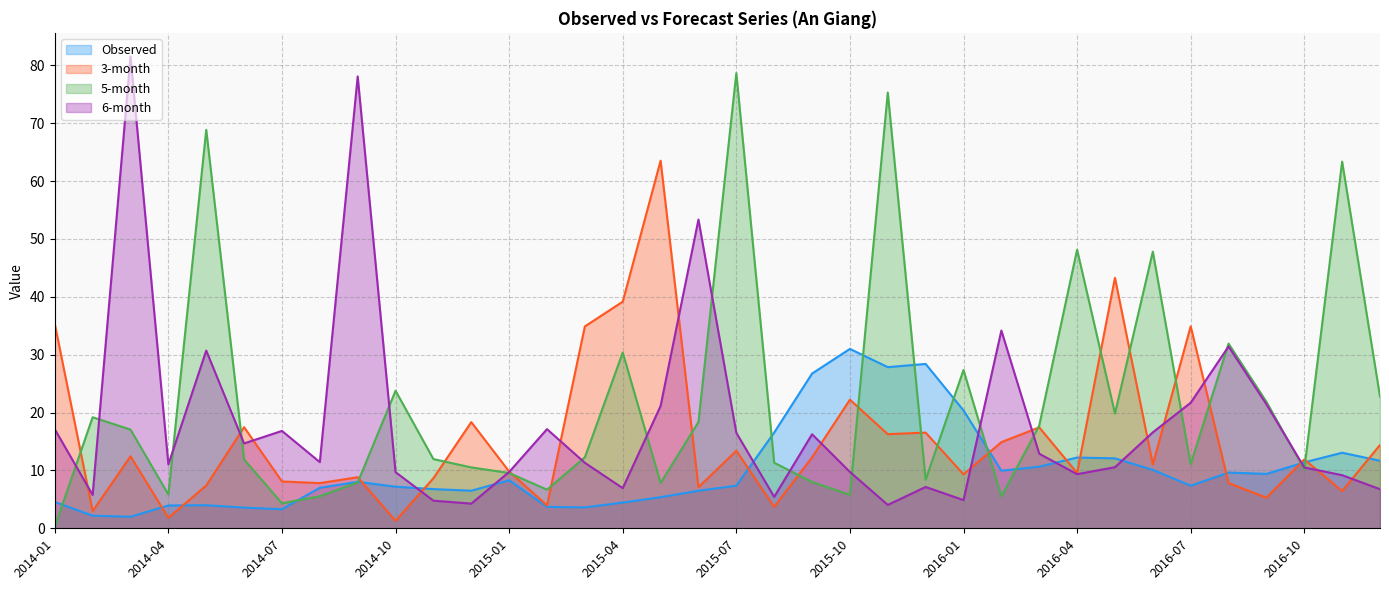

Reading left to right, extract all data points from this chart.

Observed: 2014-01=4.5	2014-02=2.2	2014-03=2.0	2014-04=3.9	2014-05=4.0	2014-06=3.6	2014-07=3.3	2014-08=7.0	2014-09=8.0	2014-10=7.2	2014-11=6.8	2014-12=6.5	2015-01=8.3	2015-02=3.7	2015-03=3.6	2015-04=4.4	2015-05=5.4	2015-06=6.5	2015-07=7.4	2015-08=16.5	2015-09=26.7	2015-10=31.0	2015-11=27.8	2015-12=28.4	2016-01=20.4	2016-02=10.0	2016-03=10.6	2016-04=12.2	2016-05=12.1	2016-06=10.1	2016-07=7.4	2016-08=9.6	2016-09=9.4	2016-10=11.4	2016-11=13.1	2016-12=11.7
3-month: 2014-01=35.3	2014-02=3.0	2014-03=12.4	2014-04=1.8	2014-05=7.4	2014-06=17.5	2014-07=8.1	2014-08=7.8	2014-09=8.8	2014-10=1.3	2014-11=8.7	2014-12=18.3	2015-01=9.8	2015-02=4.0	2015-03=34.9	2015-04=39.2	2015-05=63.5	2015-06=7.1	2015-07=13.4	2015-08=3.7	2015-09=12.3	2015-10=22.2	2015-11=16.3	2015-12=16.5	2016-01=9.3	2016-02=14.9	2016-03=17.4	2016-04=9.6	2016-05=43.3	2016-06=11.0	2016-07=34.9	2016-08=7.8	2016-09=5.3	2016-10=11.9	2016-11=6.4	2016-12=14.4
5-month: 2014-01=0.3	2014-02=19.2	2014-03=17.1	2014-04=5.8	2014-05=68.9	2014-06=11.9	2014-07=4.3	2014-08=5.5	2014-09=7.9	2014-10=23.8	2014-11=12.0	2014-12=10.5	2015-01=9.6	2015-02=6.7	2015-03=12.3	2015-04=30.4	2015-05=7.8	2015-06=18.4	2015-07=78.7	2015-08=11.3	2015-09=8.0	2015-10=5.8	2015-11=75.3	2015-12=8.4	2016-01=27.3	2016-02=5.5	2016-03=17.8	2016-04=48.1	2016-05=19.8	2016-06=47.8	2016-07=11.1	2016-08=31.9	2016-09=21.9	2016-10=10.2	2016-11=63.4	2016-12=22.8
6-month: 2014-01=17.1	2014-02=5.8	2014-03=81.5	2014-04=11.0	2014-05=30.7	2014-06=14.7	2014-07=16.8	2014-08=11.4	2014-09=78.1	2014-10=9.7	2014-11=4.8	2014-12=4.3	2015-01=9.7	2015-02=17.1	2015-03=11.3	2015-04=6.9	2015-05=21.1	2015-06=53.4	2015-07=16.5	2015-08=5.4	2015-09=16.2	2015-10=9.7	2015-11=4.0	2015-12=7.1	2016-01=4.9	2016-02=34.2	2016-03=12.9	2016-04=9.4	2016-05=10.6	2016-06=16.6	2016-07=21.7	2016-08=31.4	2016-09=21.4	2016-10=10.5	2016-11=9.2	2016-12=6.8